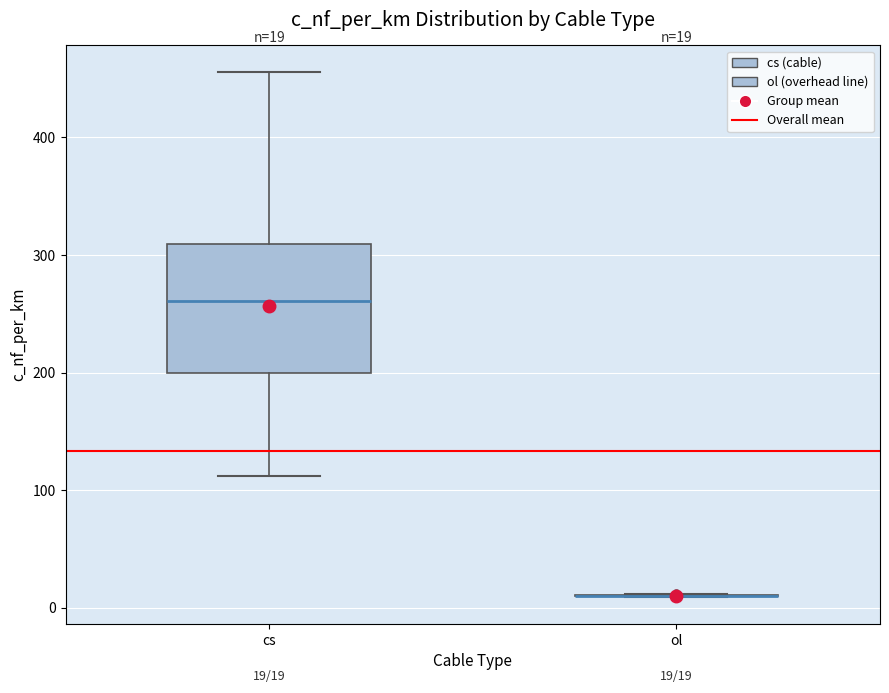

Which box is the tallest, from its lower edge to its upper edge?

cs